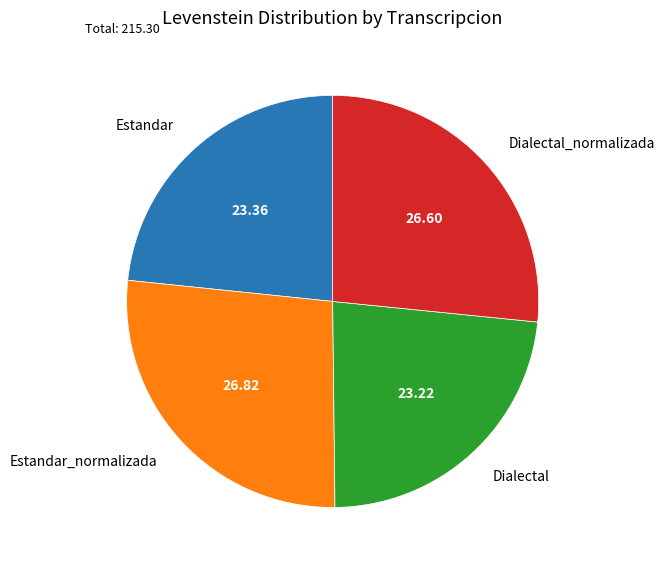

Is the sum of Estandar_normalizada and Dialectal_normalizada greater than half?

Yes